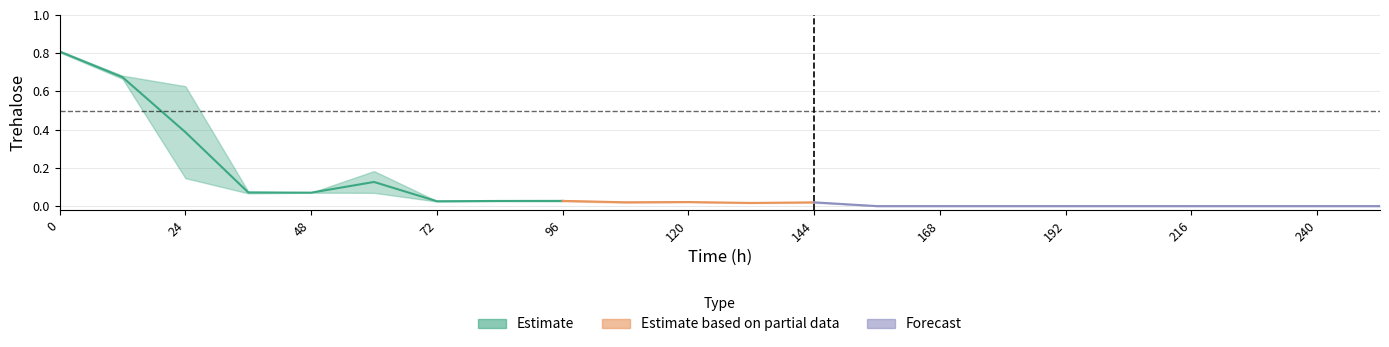

What is the difference between the maximum and minimum values in the AMBR7_A series?

0.8